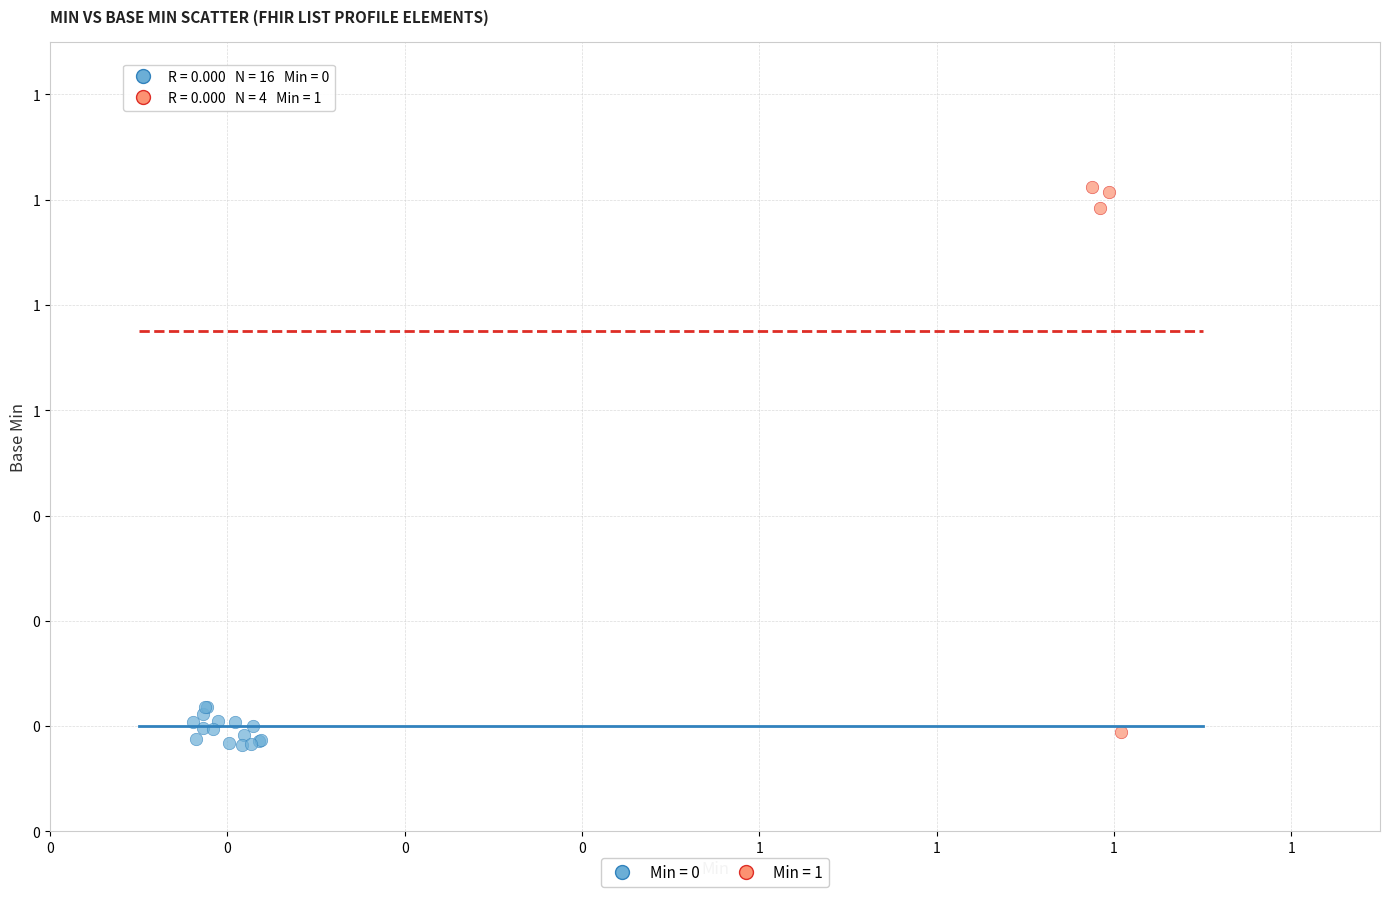

Which series contains the highest Y value?

Min = 1